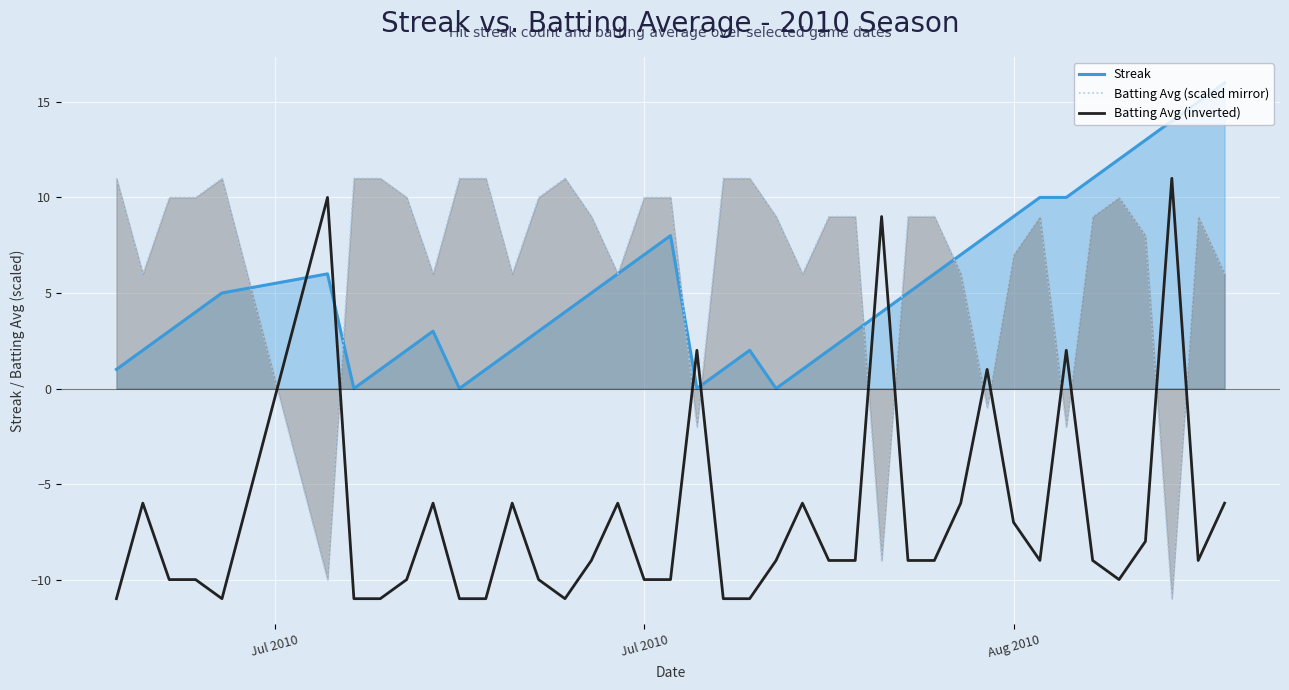

Which series has the largest total across all categories?

Batting Avg (scaled mirror)